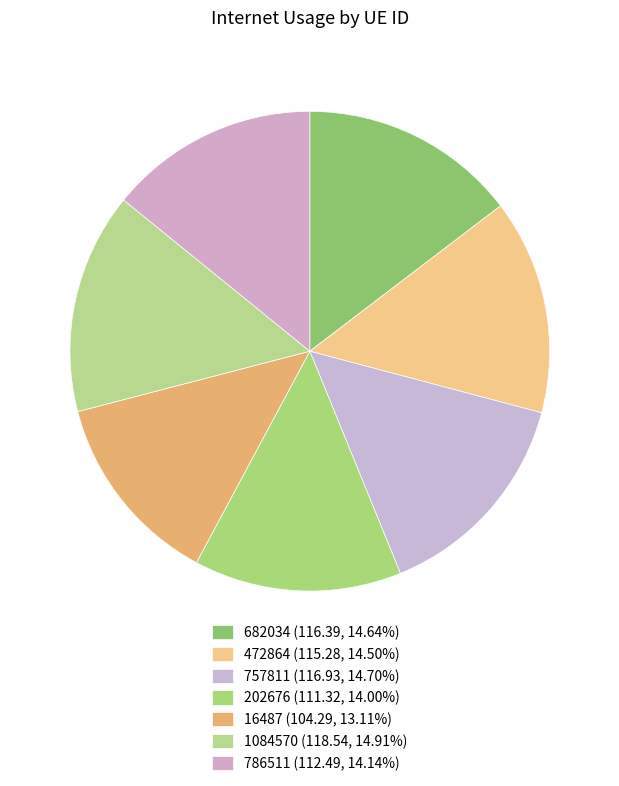

Is there a majority slice in this chart?

No